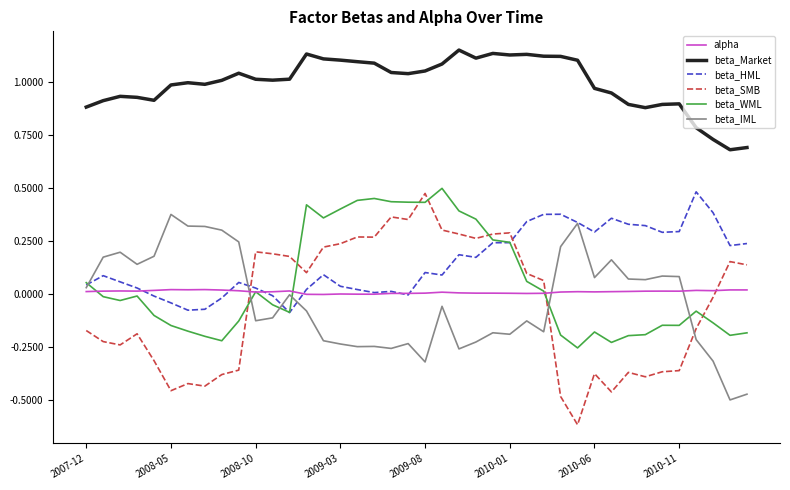

What is the minimum value shown in the chart?

-0.6